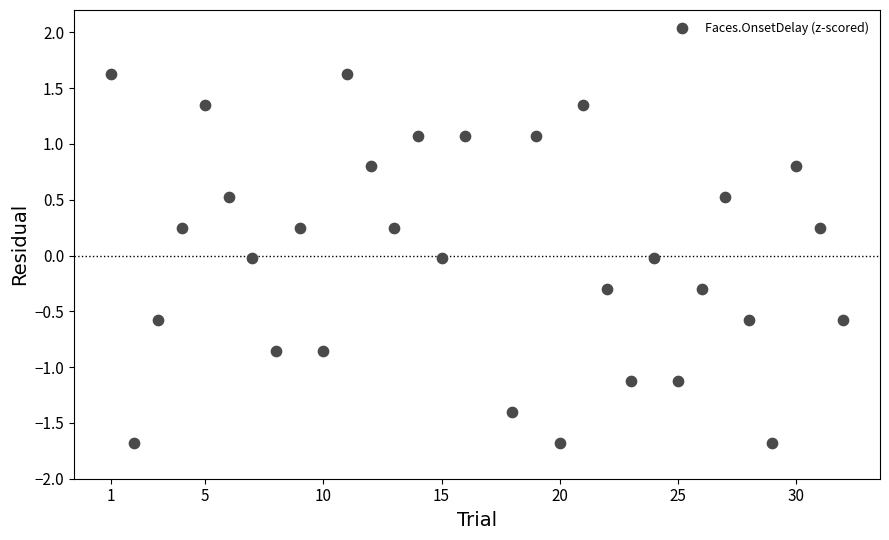

What is the range of Y values (max minus min)?

3.3